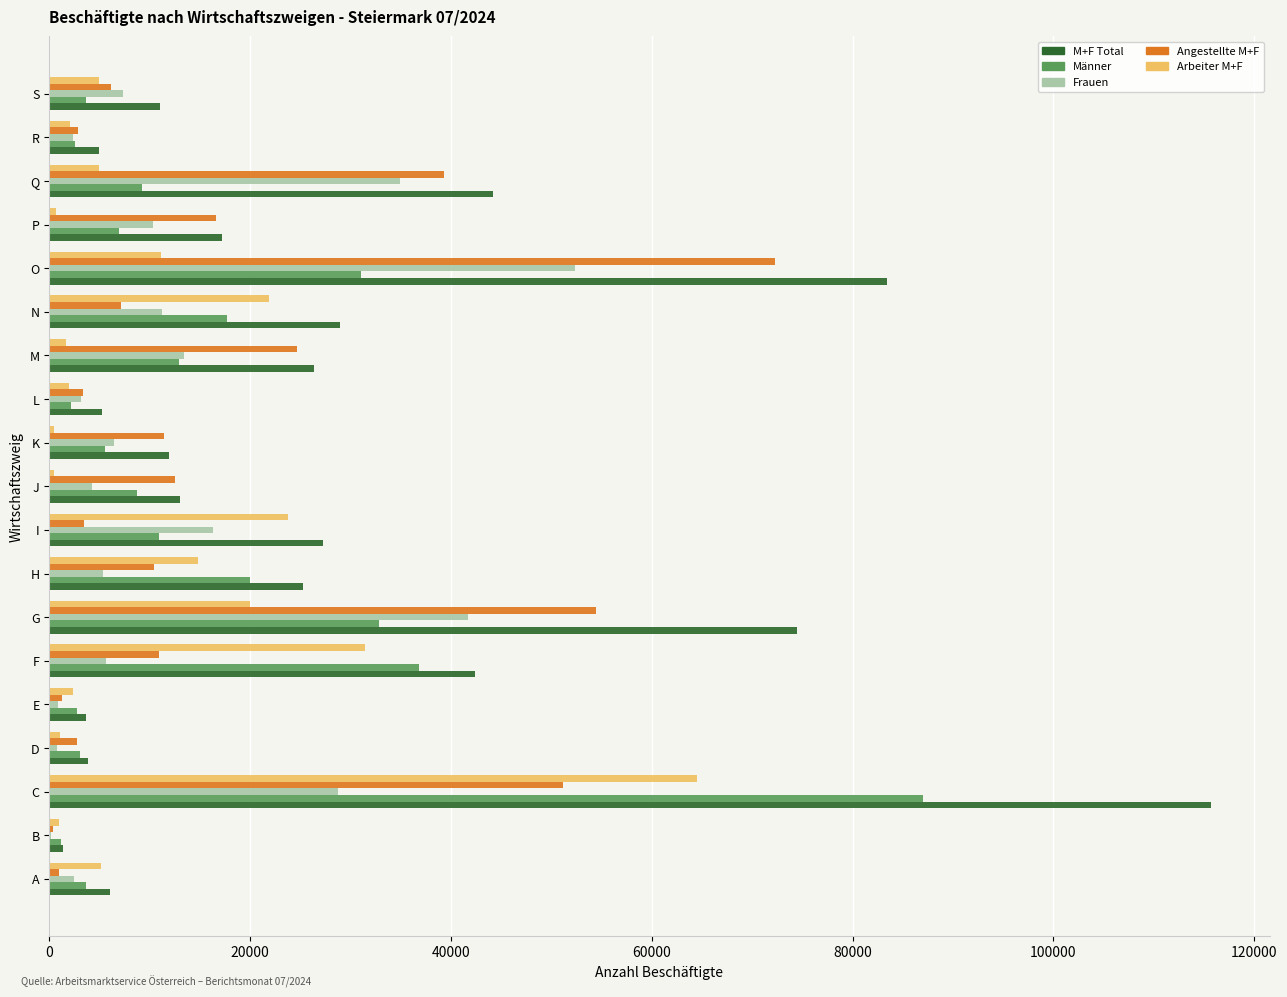

Which series changed the most between B and I?

M+F Total